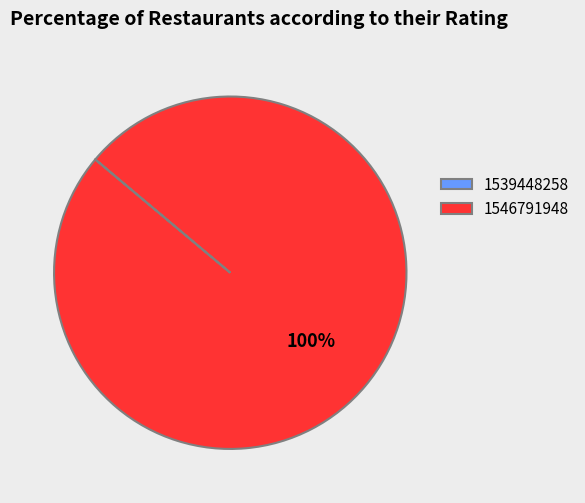

True or false: 1546791948 accounts for 100% of the total.

True